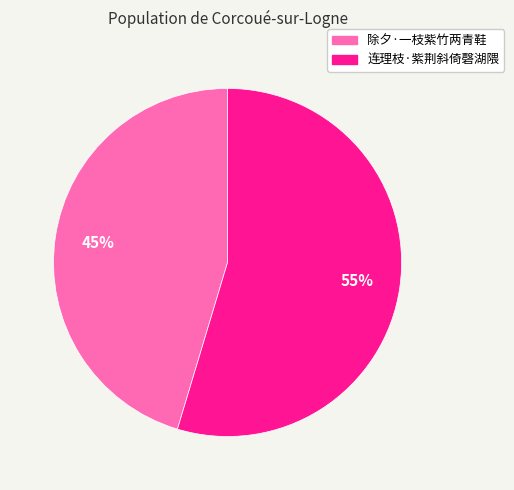

How many segments does this pie chart have?

2